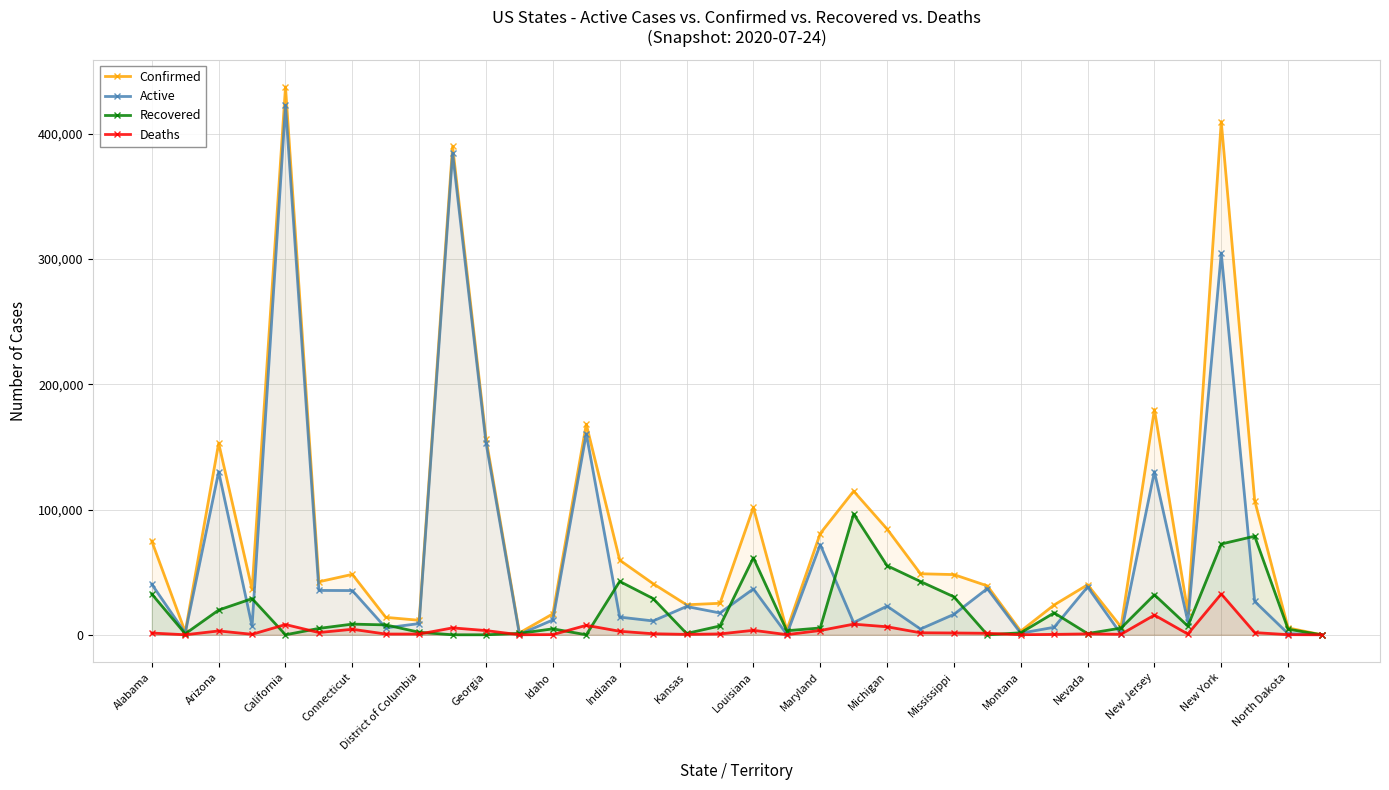

Rank the series by their average value, from highest to lowest.

Confirmed, Active, Recovered, Deaths